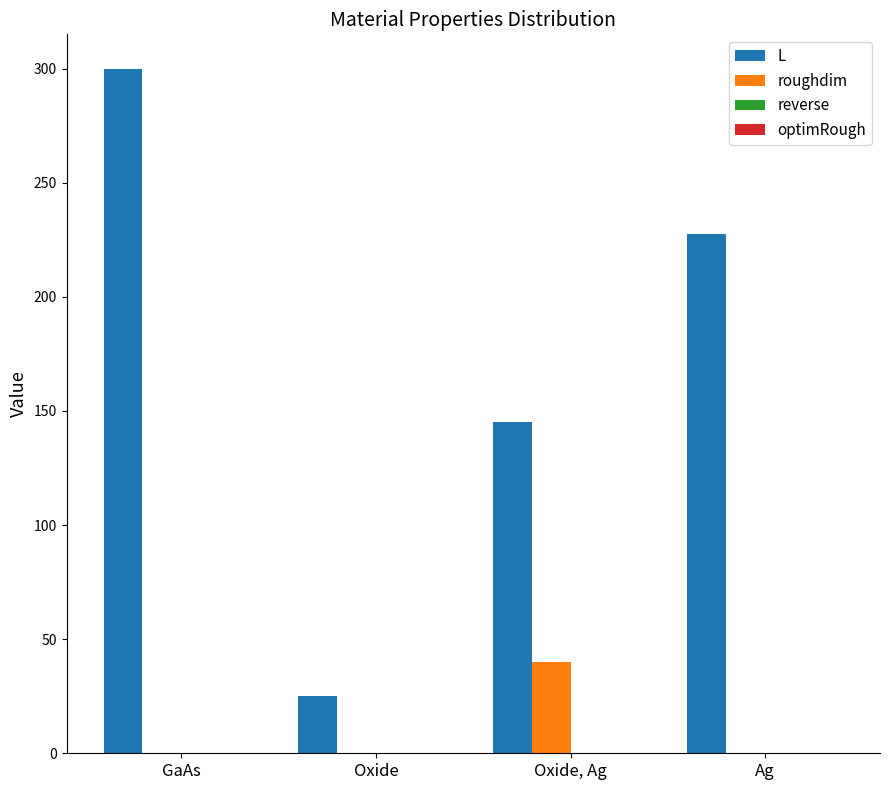

Reading left to right, transcribe all the data shown in this chart.

L: GaAs=300.0	Oxide=25.0	Oxide, Ag=145.0	Ag=227.5
roughdim: GaAs=0.0	Oxide=0.0	Oxide, Ag=40.0	Ag=0.0